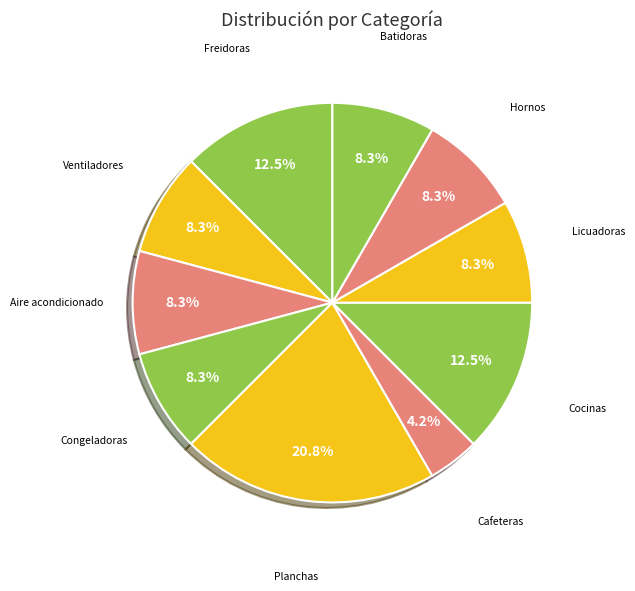

Rank the categories by value from highest to lowest.

Planchas, Freidoras, Cocinas, Ventiladores, Aire acondicionado, Congeladoras, Licuadoras, Hornos, Batidoras, Cafeteras